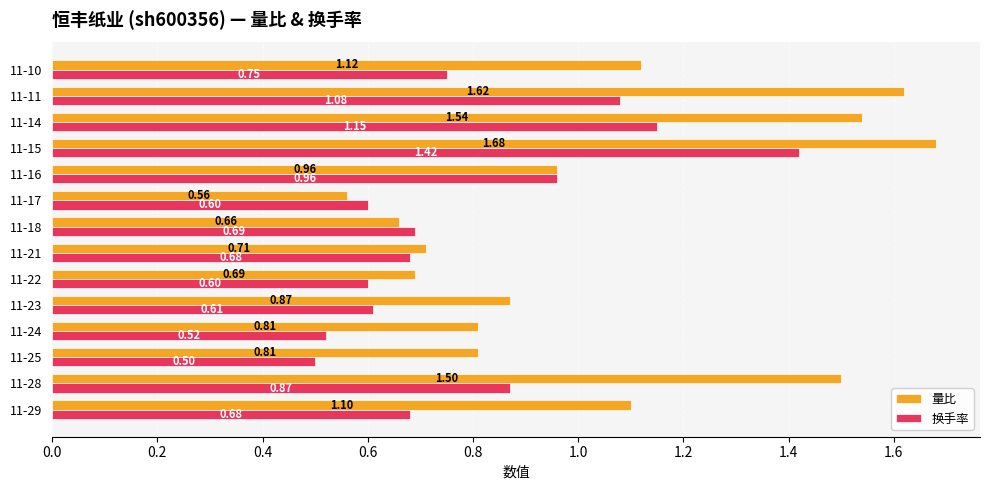

At which category does the chart reach its peak across all series?

11-15